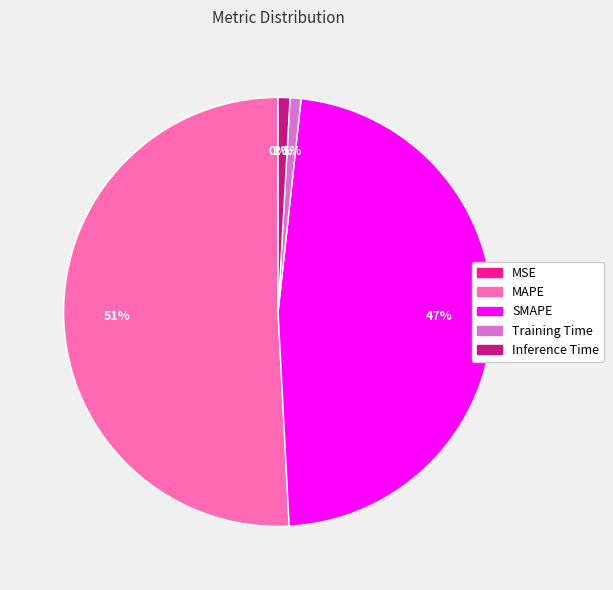

What is the largest slice in the pie chart?

MAPE